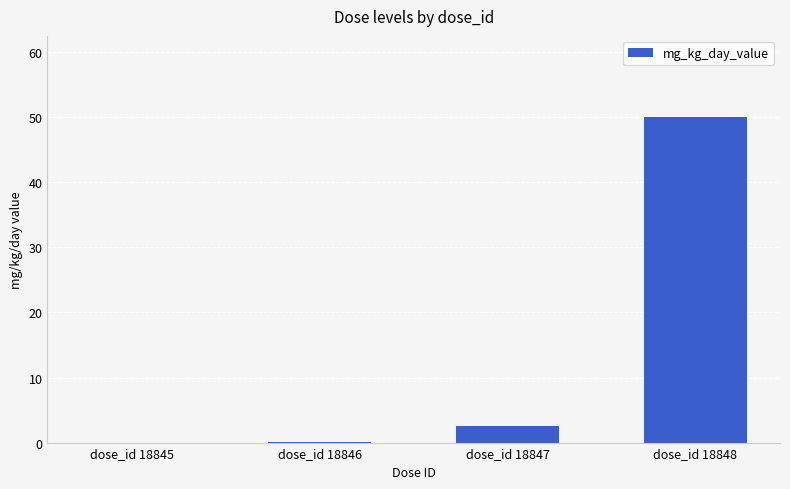

What is the sum of all values?

52.6